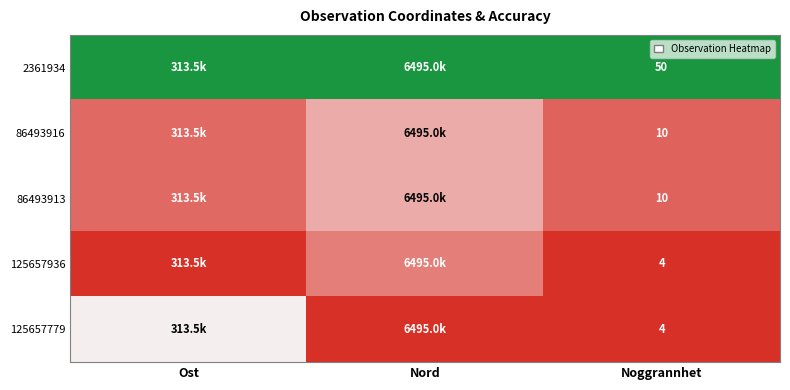

Is the value of 125657936 at Noggrannhet greater than the value of 86493913 at Noggrannhet?

No